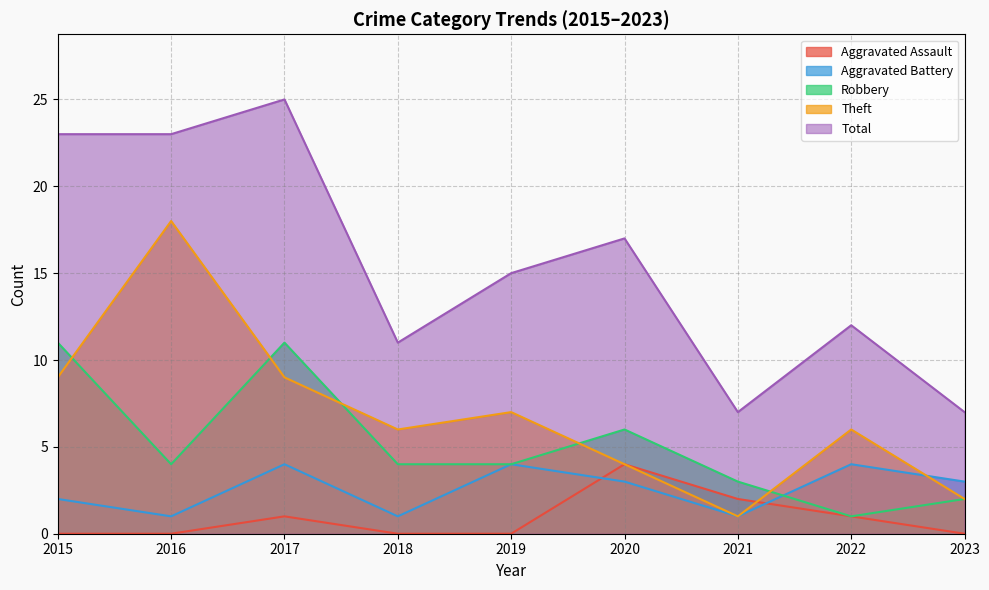

The Aggravated Battery series shows 3 at 2023. True or false?

True